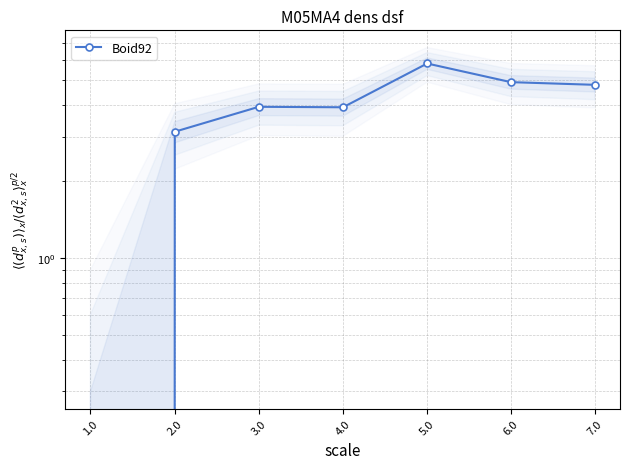

How many values are above zero?

6